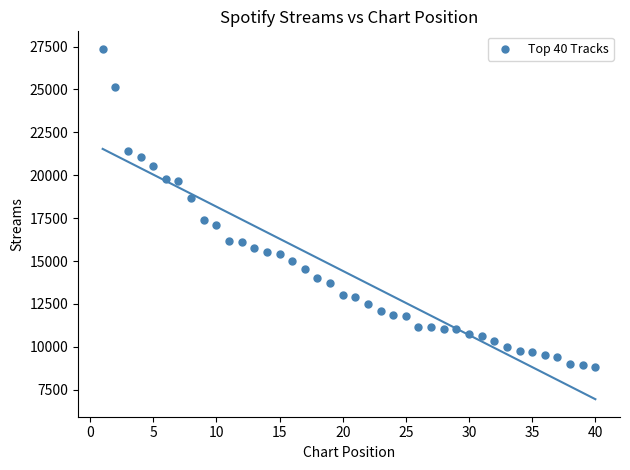

What is the range of Y values (max minus min)?

18556